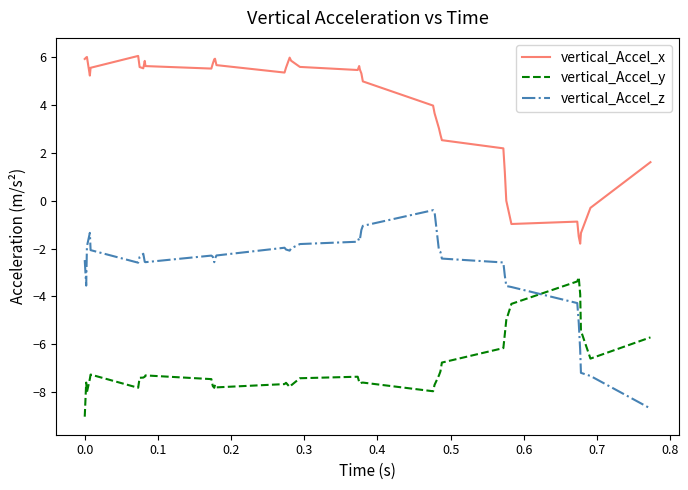

Which series has the largest total across all categories?

vertical_Accel_x